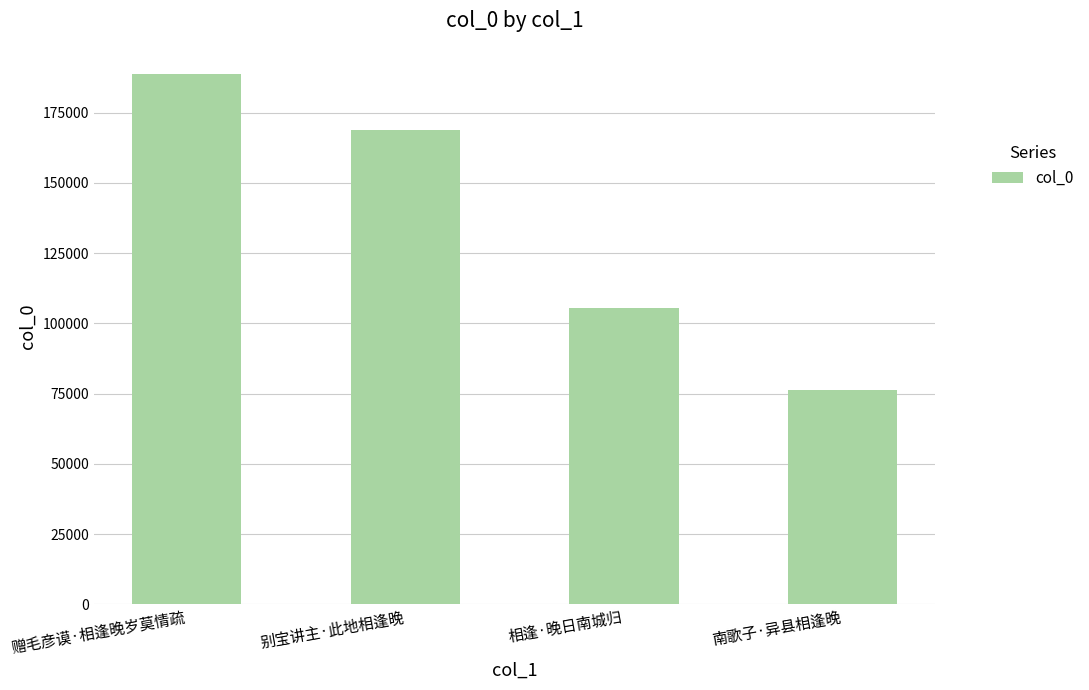

Reading left to right, transcribe all the data shown in this chart.

188685	168943	105377	76173